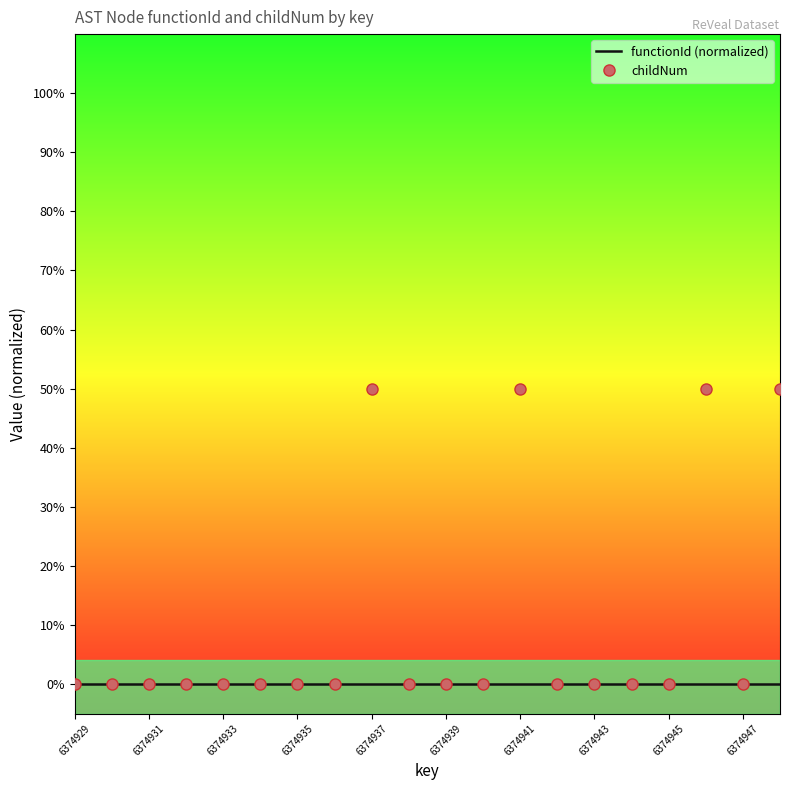

Which series has the largest range (max minus min)?

childNum